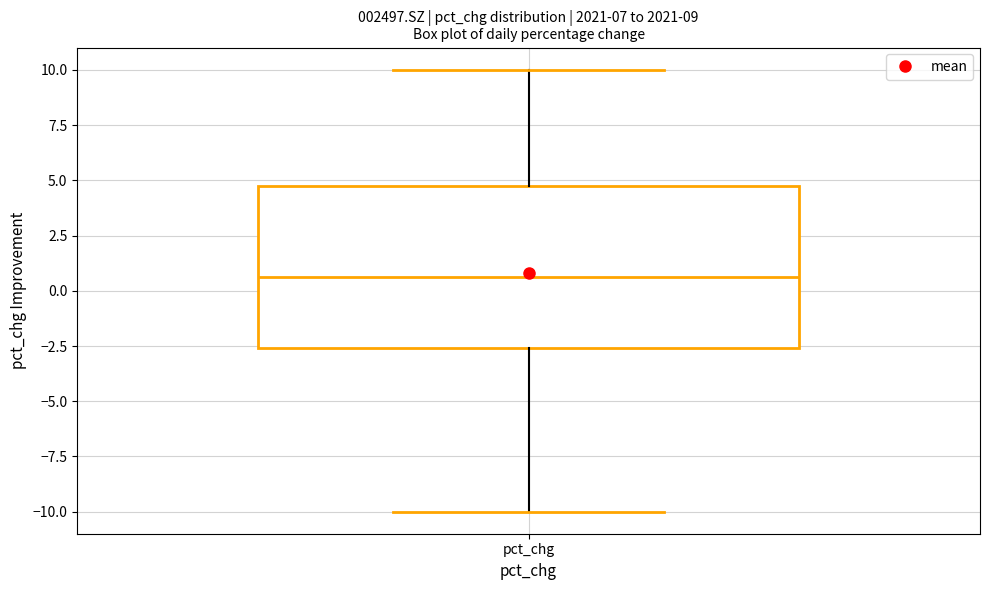

Transcribe this box plot: give where the median line is, the range the box spans, and where the two whiskers end, as read against the y-axis. The values are not printed on the chart, so give them approximately, as read against the axis.

median 0.5, box -2.5 to 4.5, whiskers -10.0 to 10.0